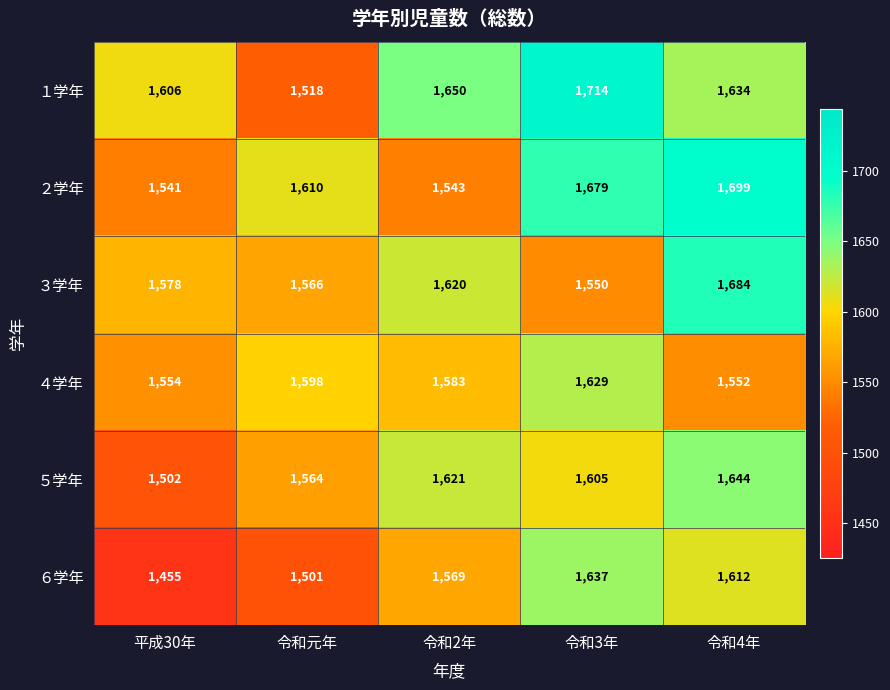

Between 令和2年 and 令和4年, which series saw the biggest shift?

２学年